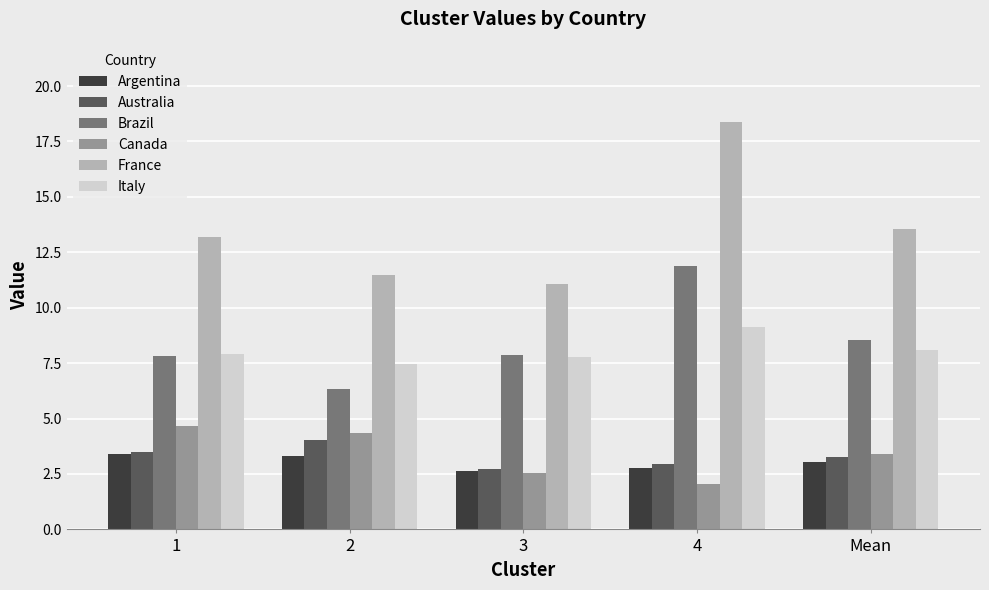

Which category has the lowest value in the Canada series?

4